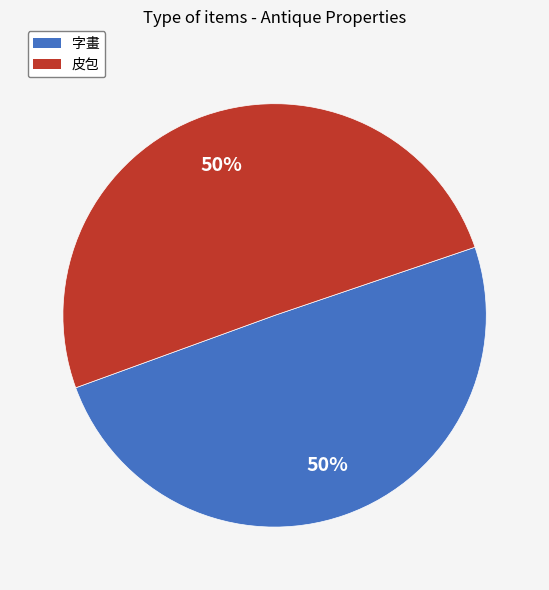

The 字畫 slice represents 50% of the pie. True or false?

True